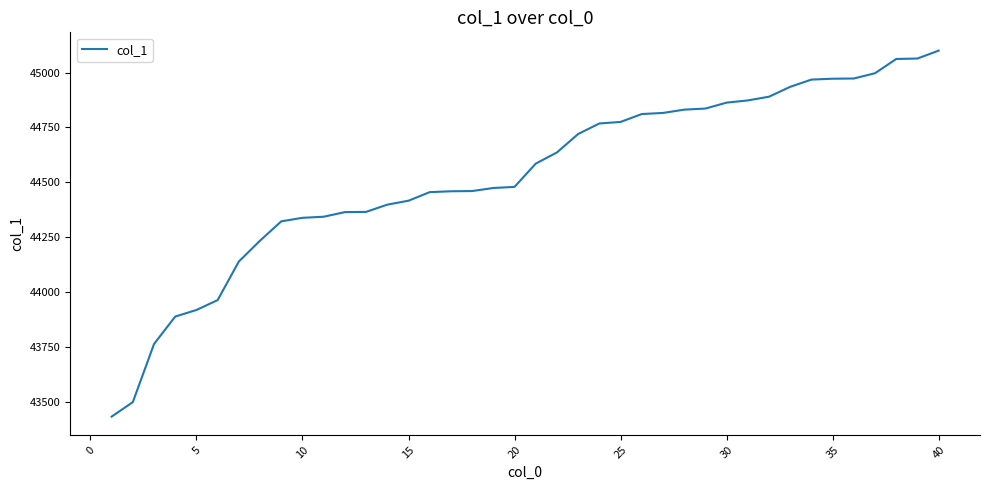

What is the maximum value shown in the chart?

45100